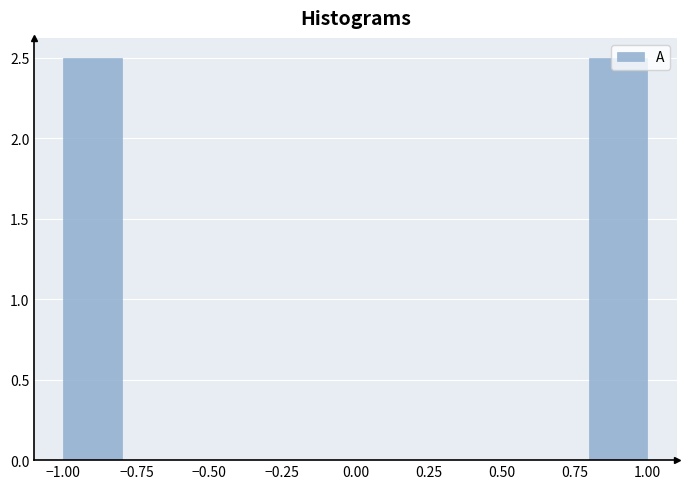

How tall is the bar that spans -1.0 to -0.8 on the x-axis? The values are not printed on the chart, so give them approximately, as read against the axis.

2.5